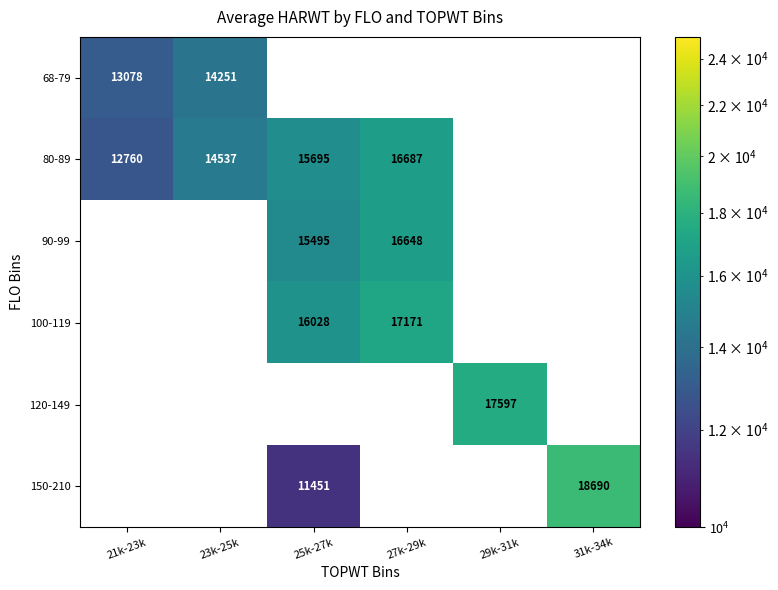

Is it true that 150-210 equals 19081.9 at 25k-27k?

False